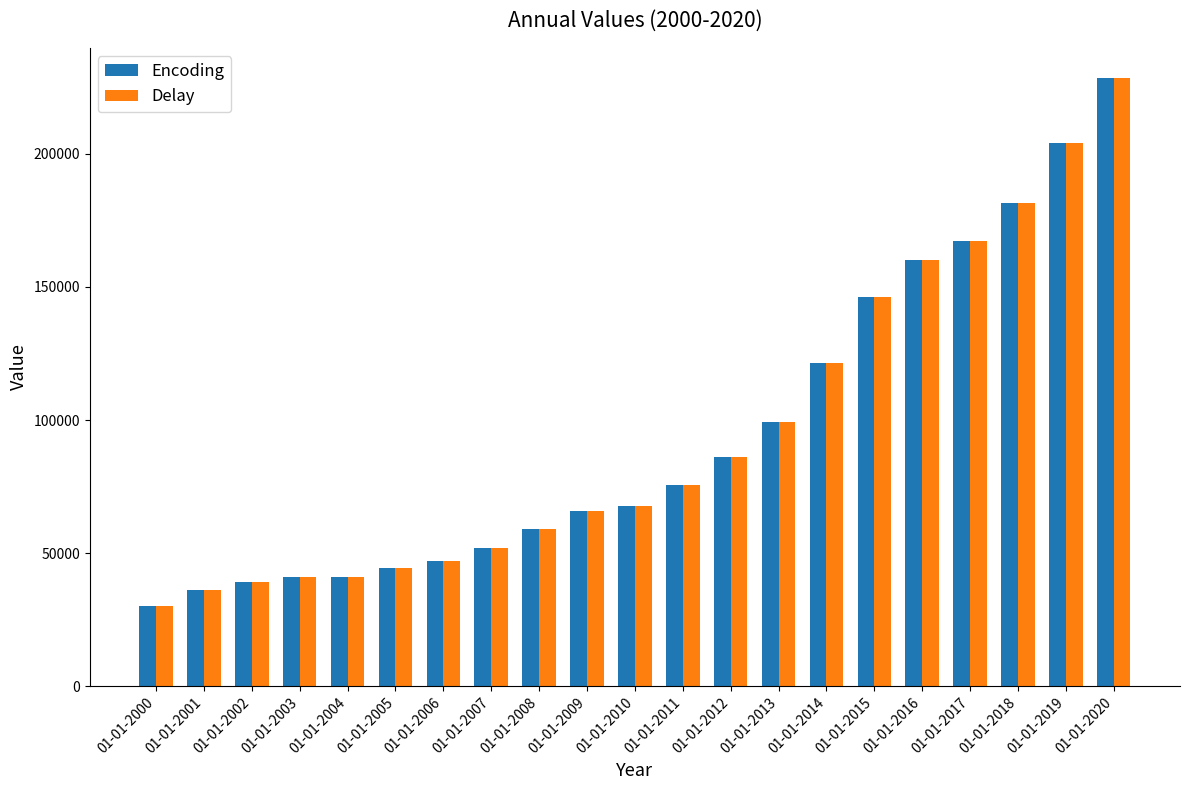

What is the sum of the Encoding values at 01-01-2003 and 01-01-2020?

269495.4